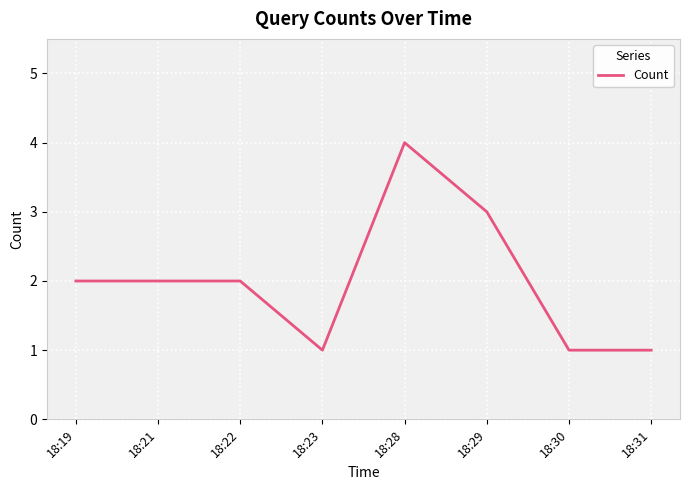

Reading right to left, what are all the values shown in this chart?

18:31=1	18:30=1	18:29=3	18:28=4	18:23=1	18:22=2	18:21=2	18:19=2